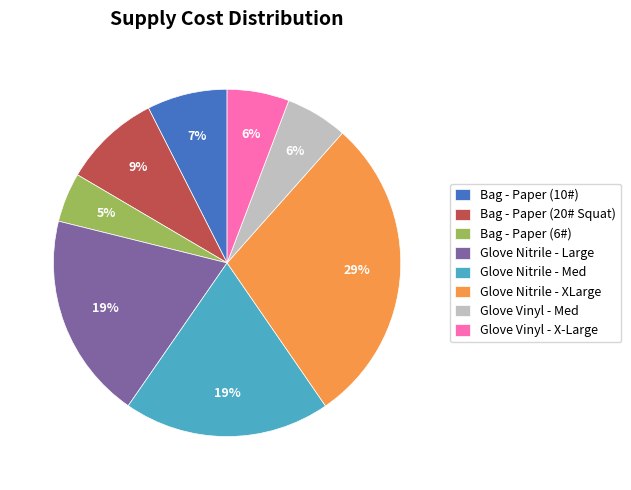

To the nearest percent, what is the combined percentage of Glove Nitrile - Med and Glove Vinyl - Med?

25%